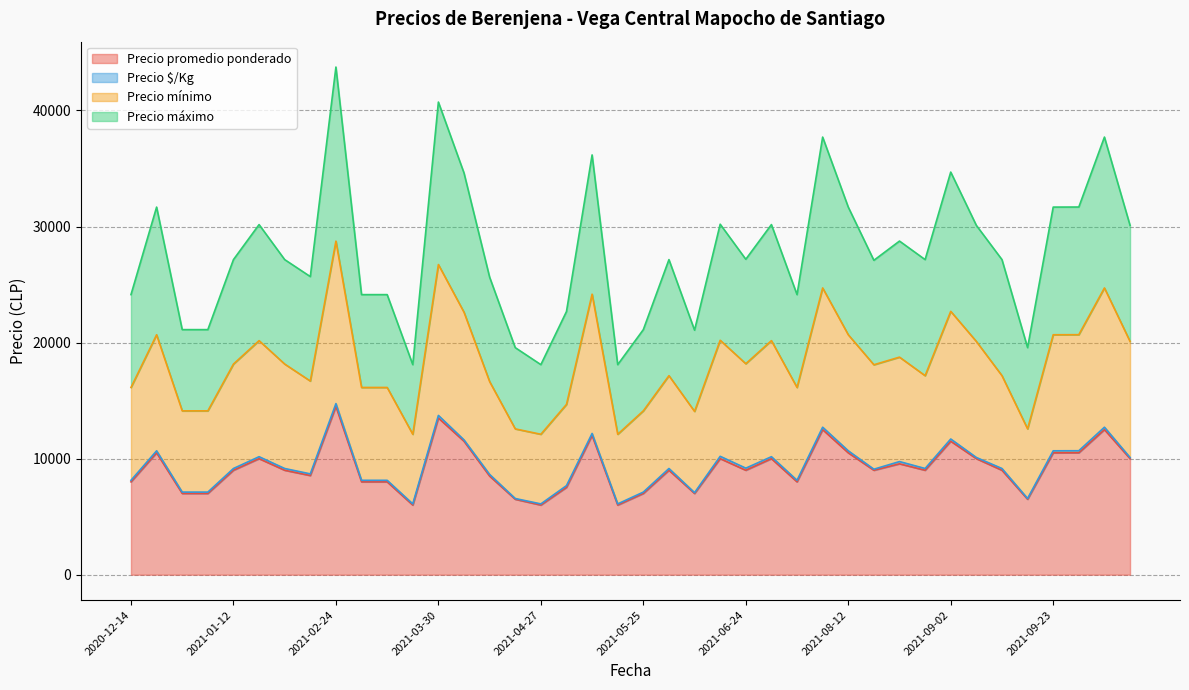

How many interior local peaks does the Precio máximo series have?

12